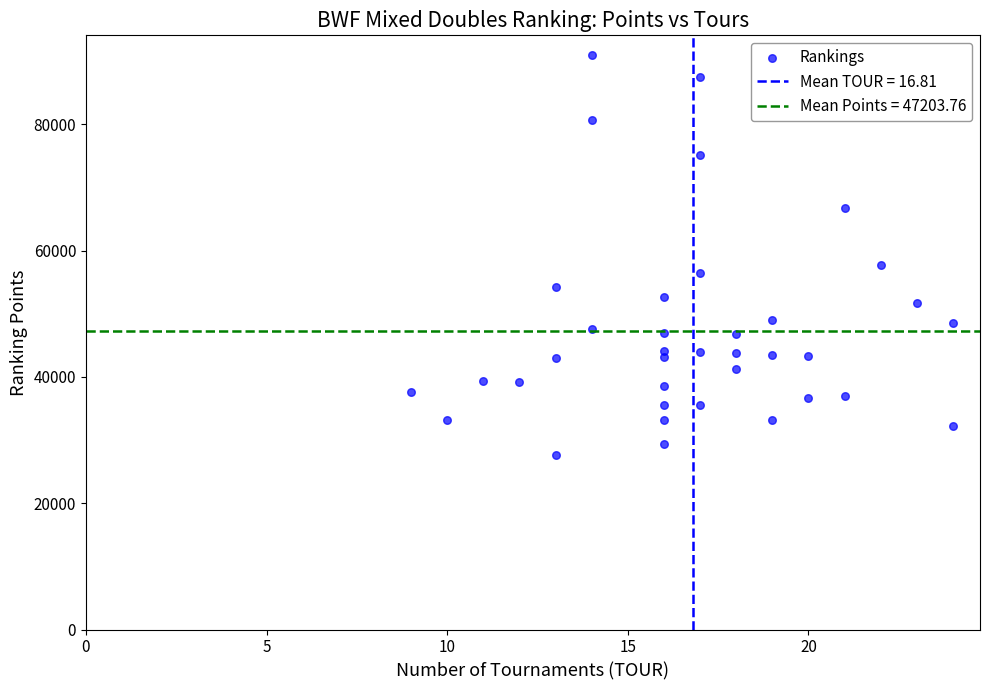

What Y value in the scatter plot is closest to 59300?

57694.0